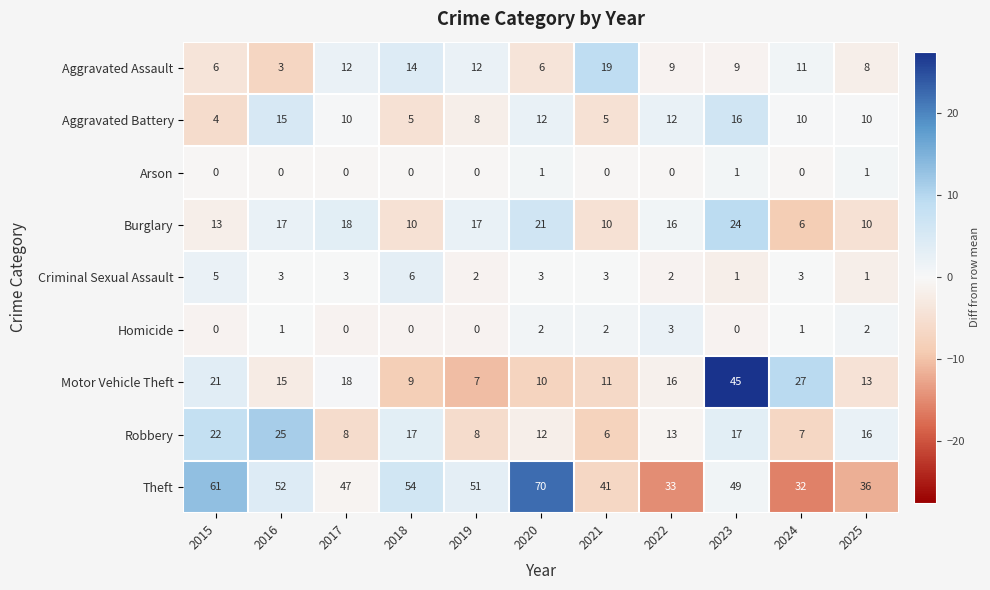

At how many categories does at least one series exceed 21?

11